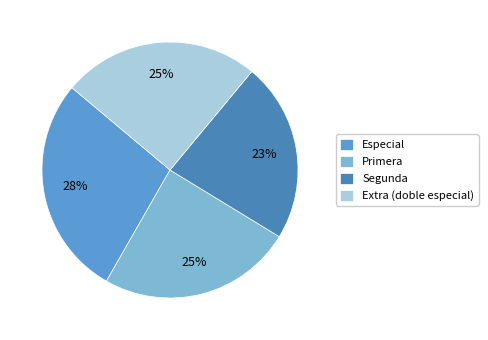

Which slice is the largest?

Especial